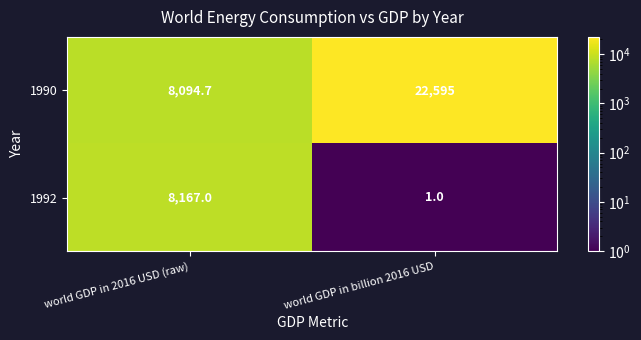

Reading left to right, list all the values displayed in this chart.

1990: world GDP in 2016 USD (raw)=8094.7	world GDP in billion 2016 USD=22595.0
1992: world GDP in 2016 USD (raw)=8167.0	world GDP in billion 2016 USD=1.0